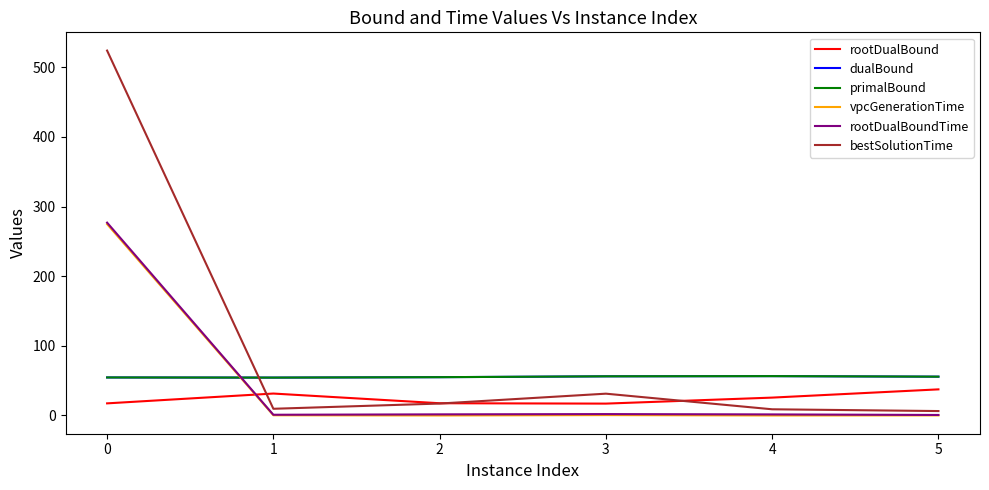

What is the sum of all bestSolutionTime values?

597.2